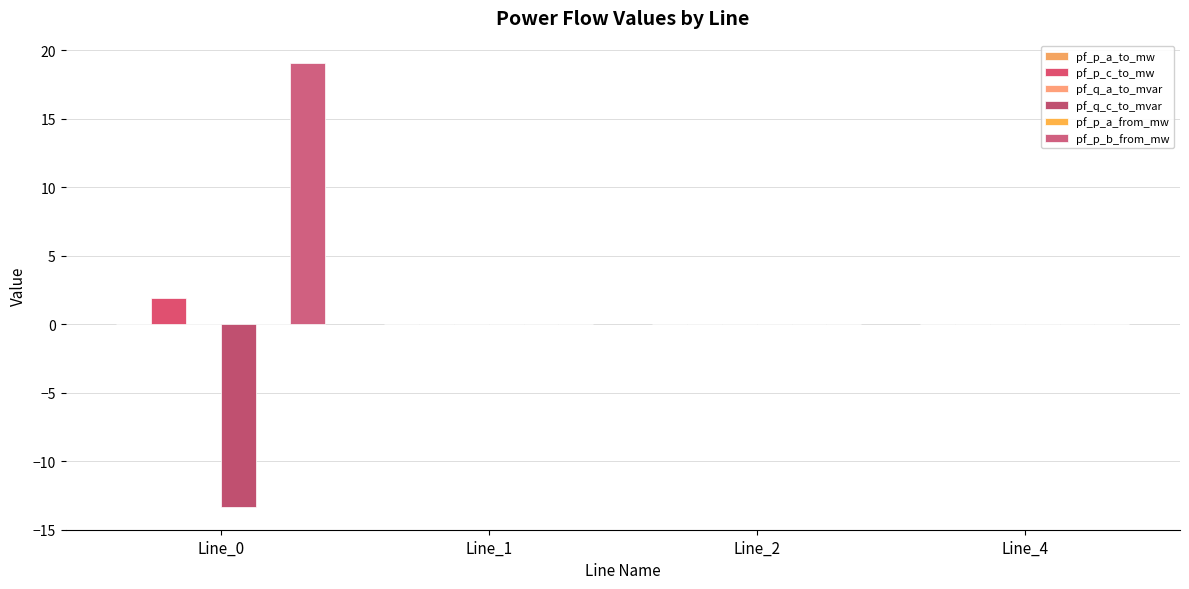

How many groups of bars are there?

4